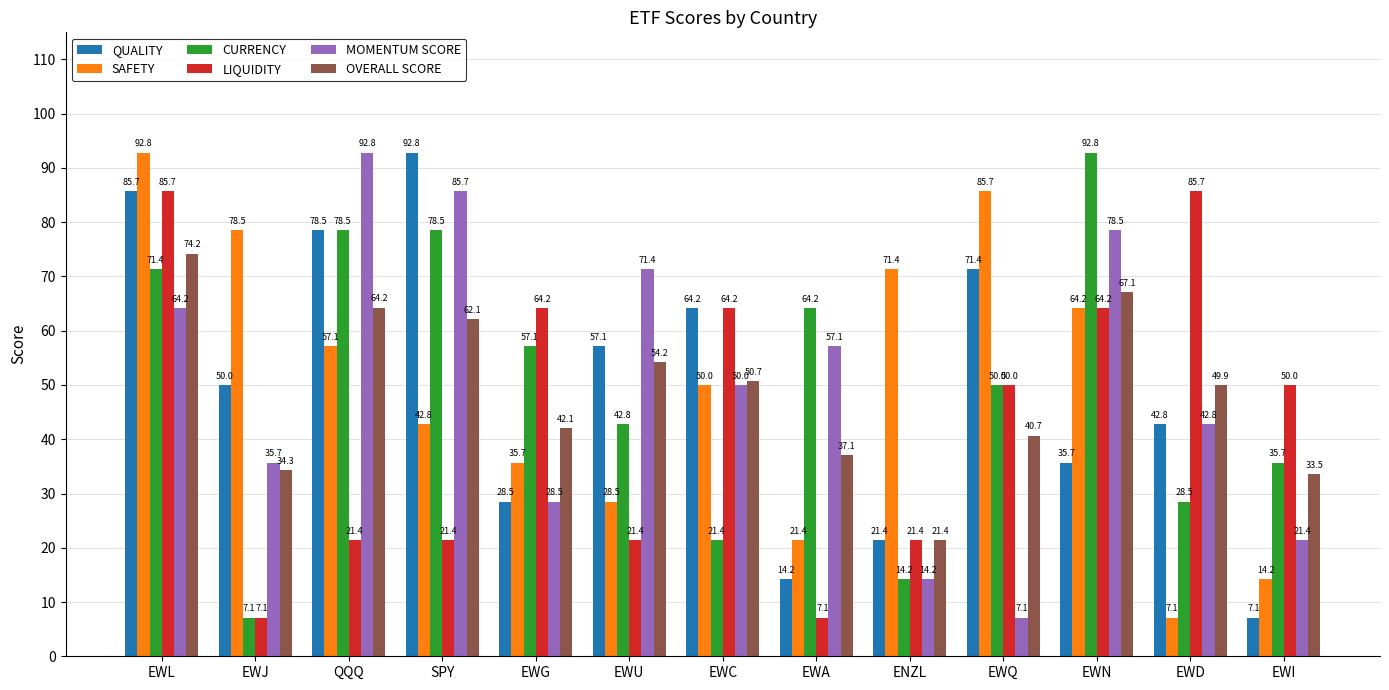

How many series are shown in this chart?

6